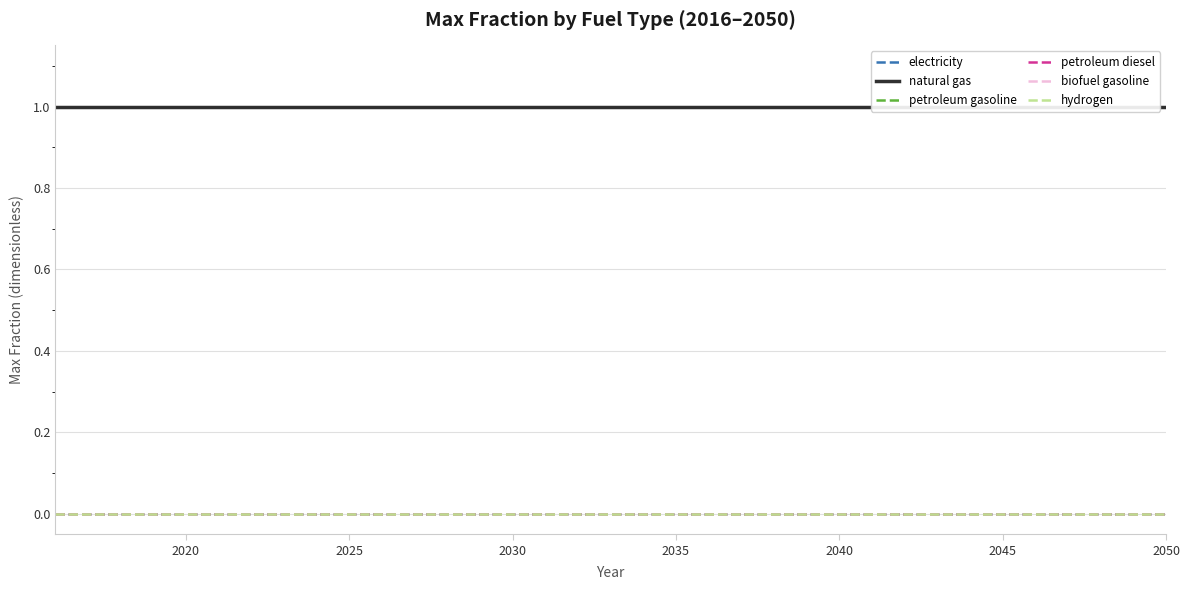

Count the number of categories in the chart.

35